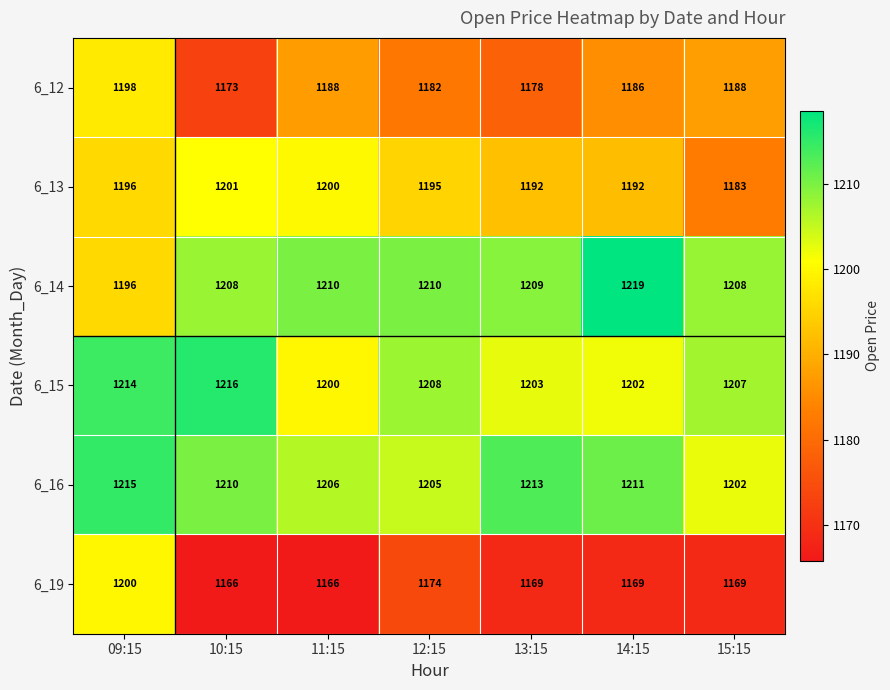

Between 12:15 and 13:15, which series saw the biggest shift?

6_16